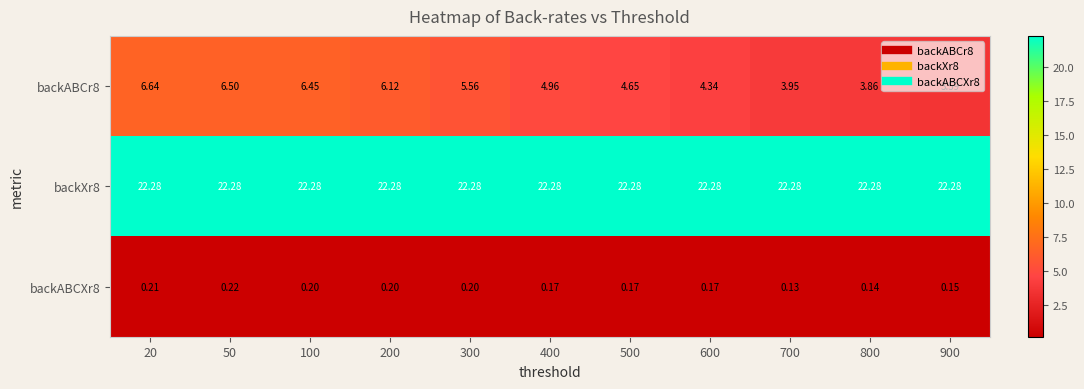

Is the value of backABCXr8 at 500 greater than the value of backABCr8 at 900?

No